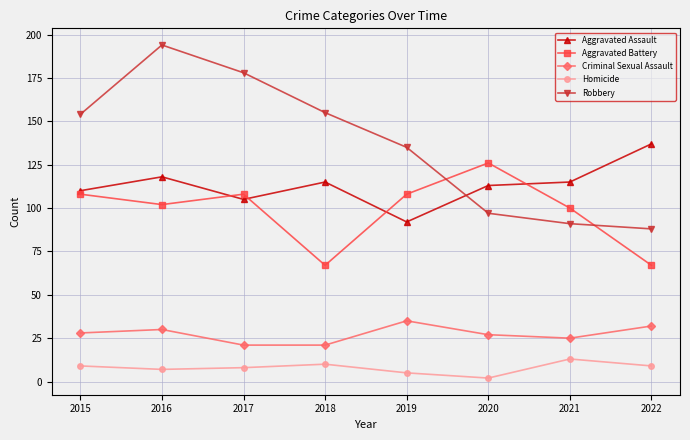

What is the difference between the second highest and second lowest values in the Homicide series?

5